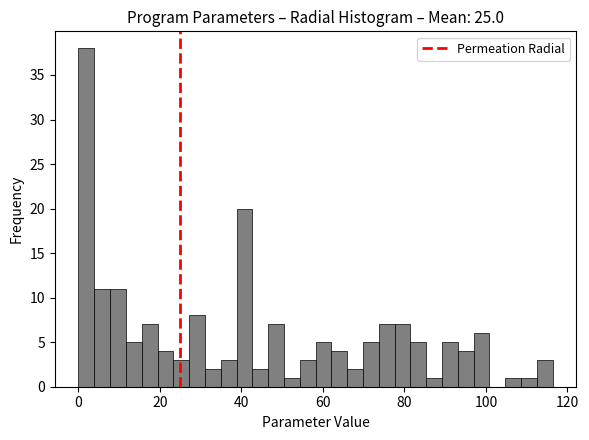

Around what value on the x-axis is the tallest bar? Give the approximate position of its centre, as read against the axis.

2